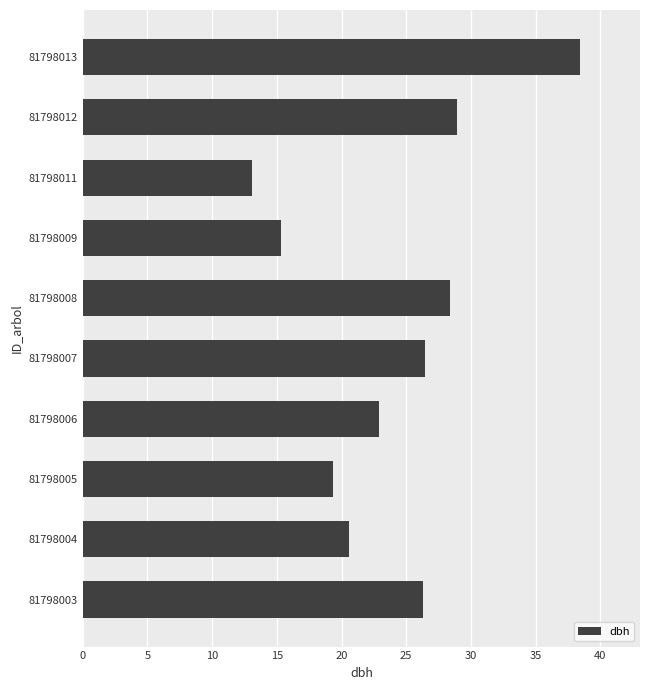

What is the change in value from 81798005 to 81798013?

+19.1